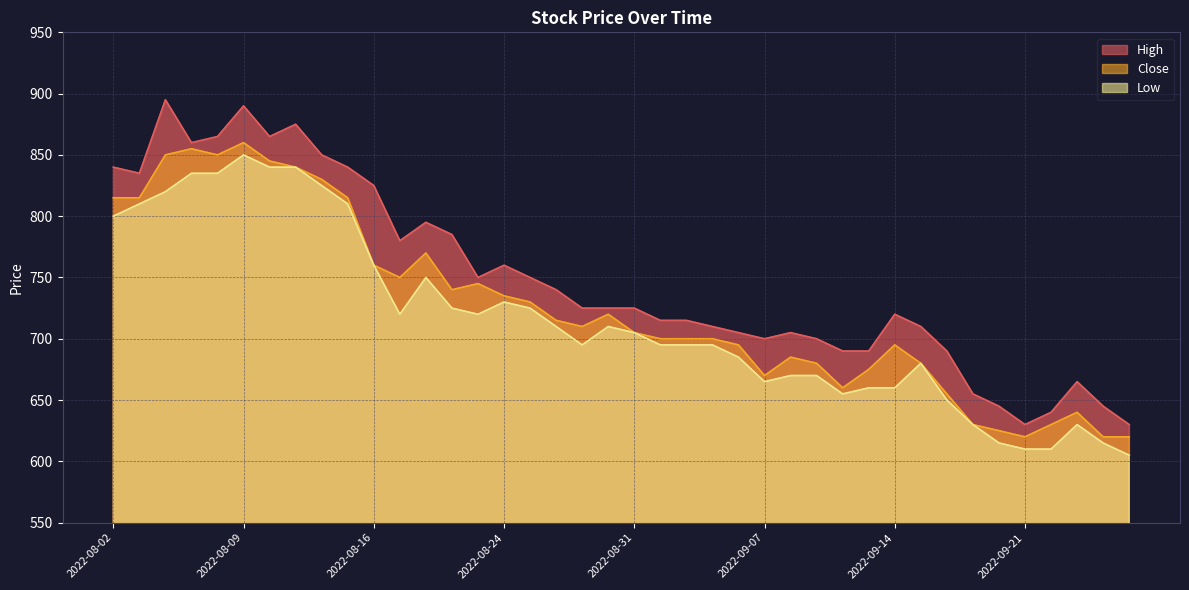

Rank the series at 2022-09-27 from lowest to highest value.

Low, Close, High